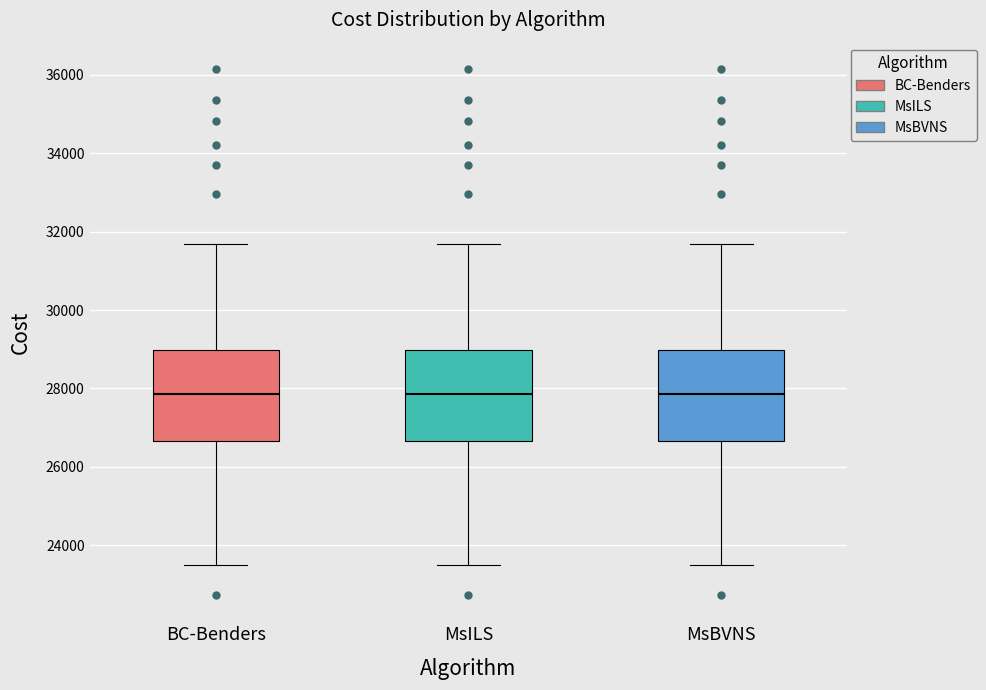

Reading left to right, transcribe this box plot: for each box, give where its median line is, the range the box spans, and where its two whiskers end, as read against the y-axis. The values are not printed on the chart, so give them approximately, as read against the axis.

BC-Benders: median 27800, box 26600 to 29000, whiskers 23600 to 31600
MsILS: median 27800, box 26600 to 29000, whiskers 23600 to 31600
MsBVNS: median 27800, box 26600 to 29000, whiskers 23600 to 31600